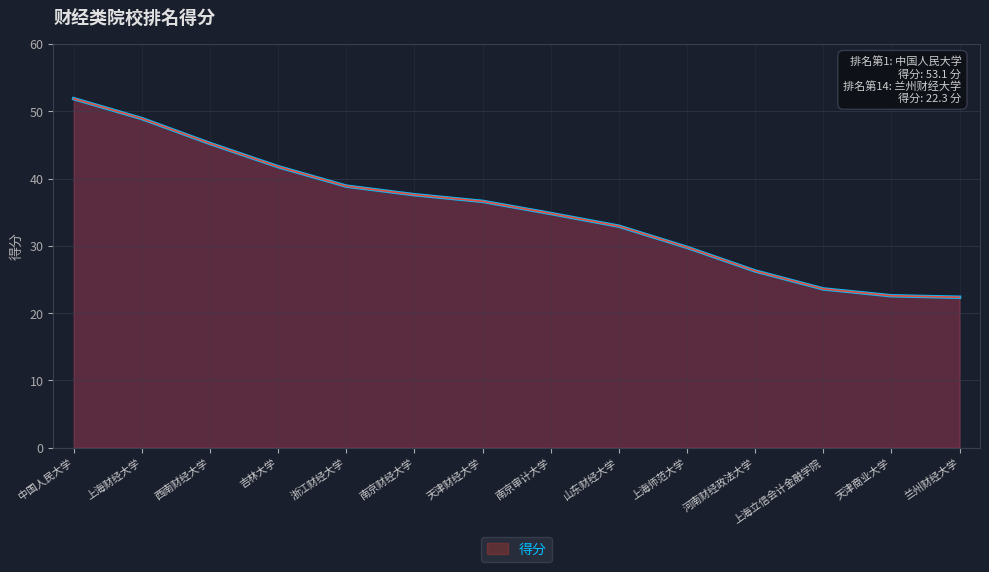

How many lines are shown in the chart?

1